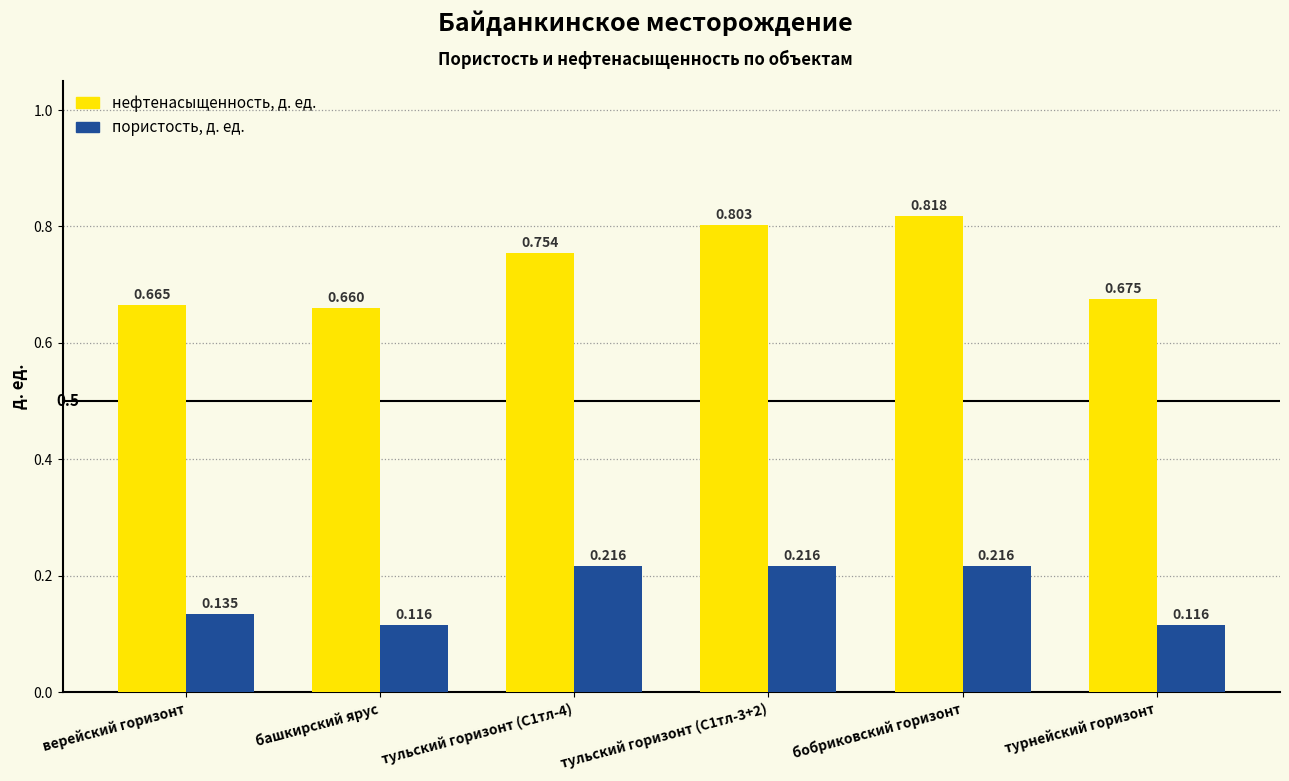

What is the sum of the пористость, д. ед. values at башкирский ярус and бобриковский горизонт?

0.3